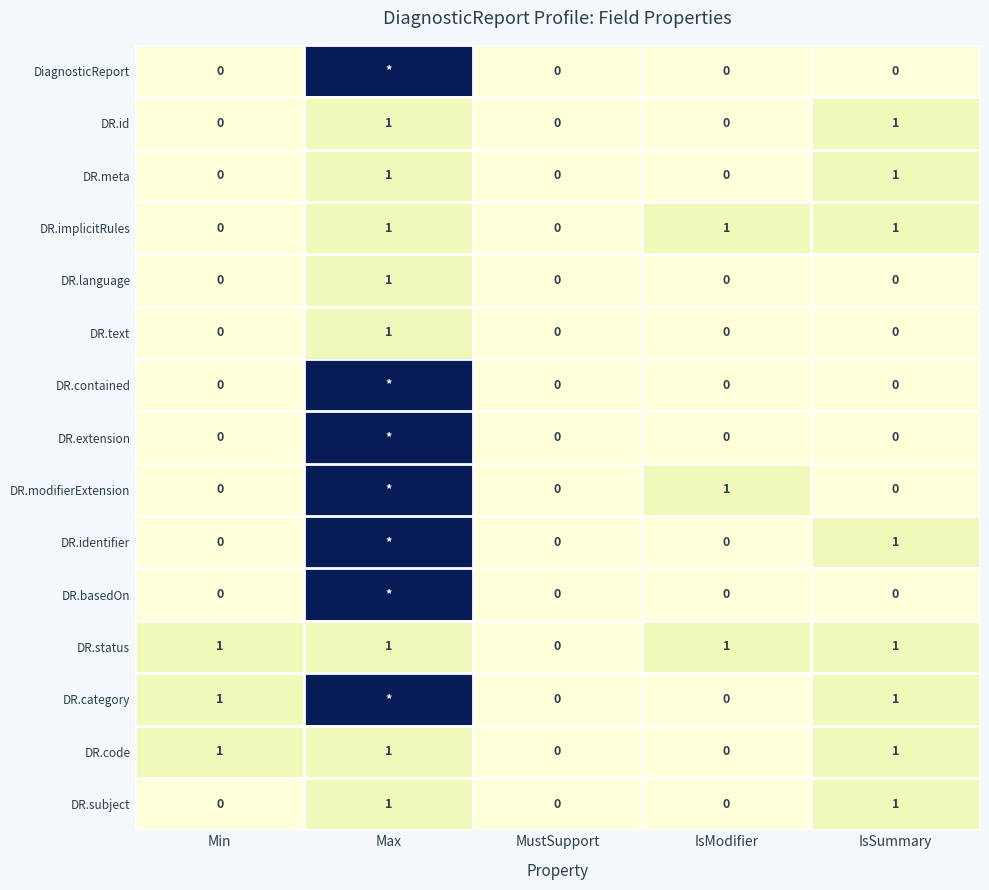

What is the total value across all series at IsModifier?

3